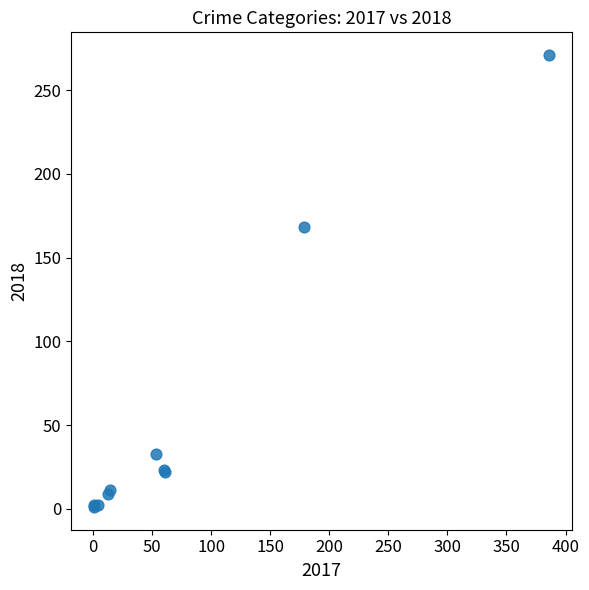

What Y value in the scatter plot is closest to 136?

168